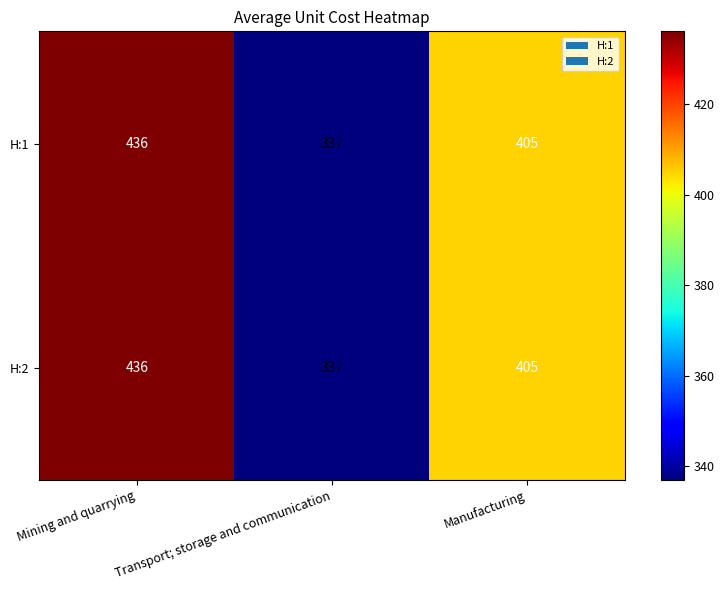

Which label corresponds to the largest value in the chart?

Mining and quarrying